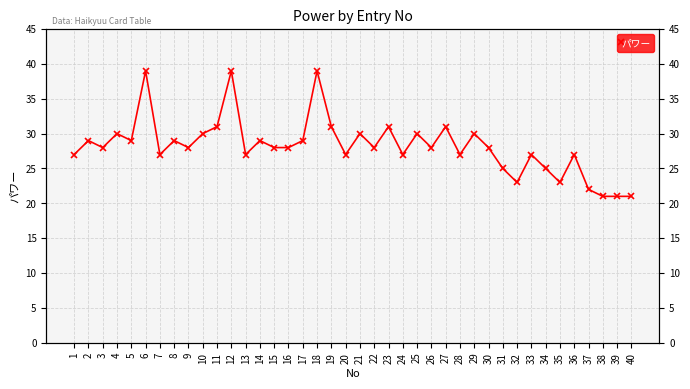

What is the average value?

28